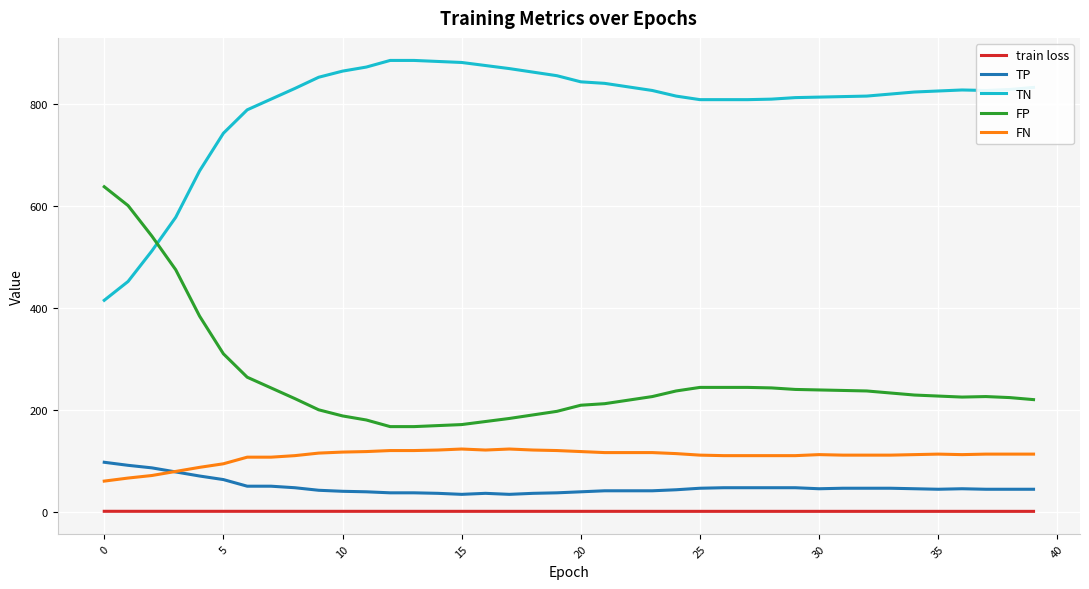

True or false: FN and TN intersect in this chart.

False